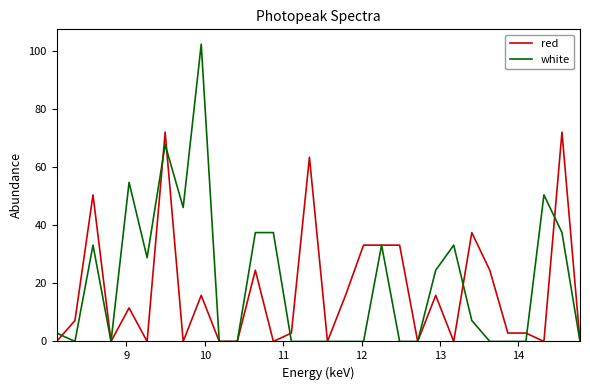

Rank the series by their maximum value, from lowest to highest.

red, white